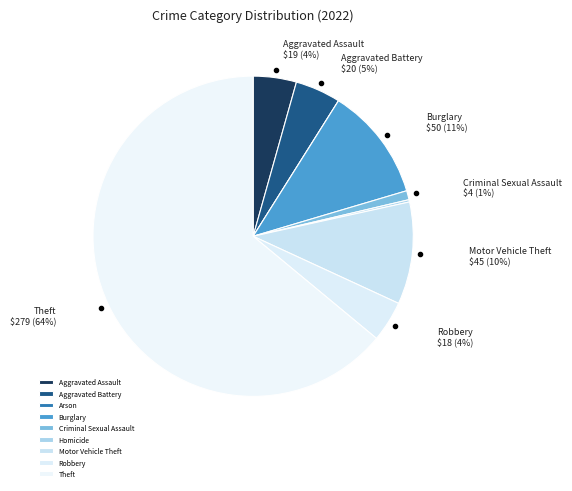

Does any single category account for the majority?

Yes